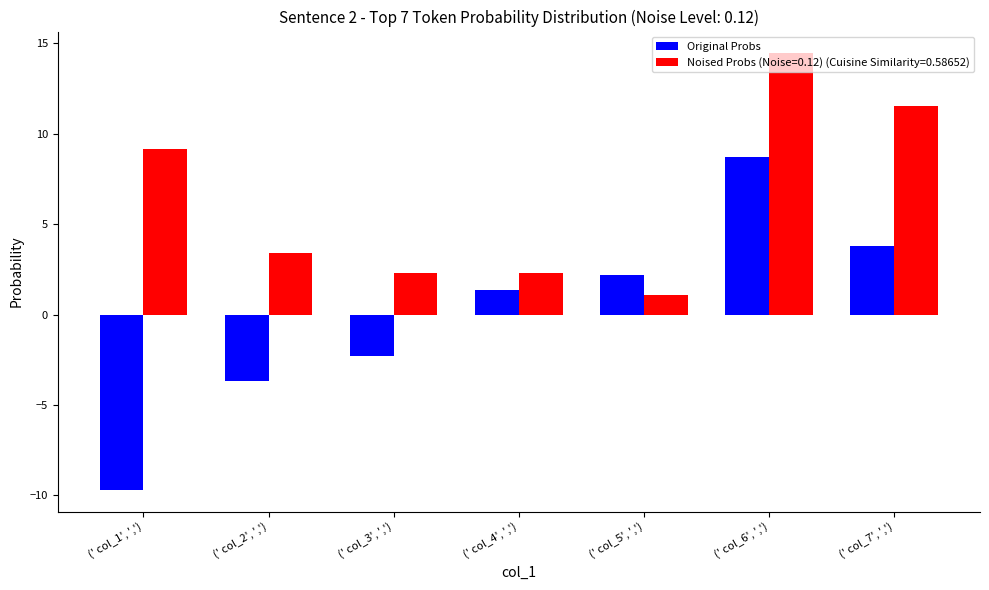

Reading right to left, what are all the values shown in this chart?

col_3: 3.8	8.7	2.2	1.3	-2.3	-3.7	-9.7
col_4: 11.5	14.4	1.1	2.3	2.3	3.4	9.1